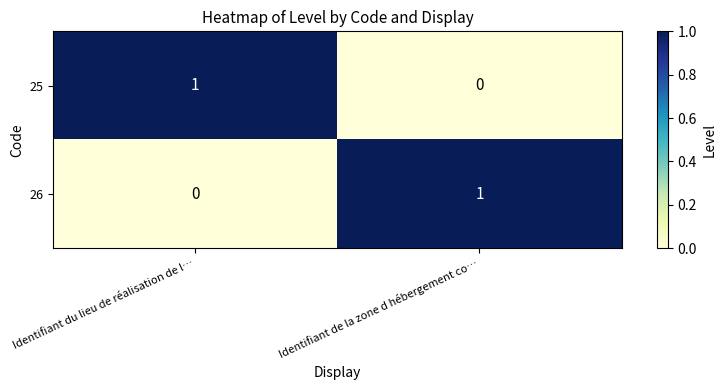

At how many categories does at least one series exceed 0?

2